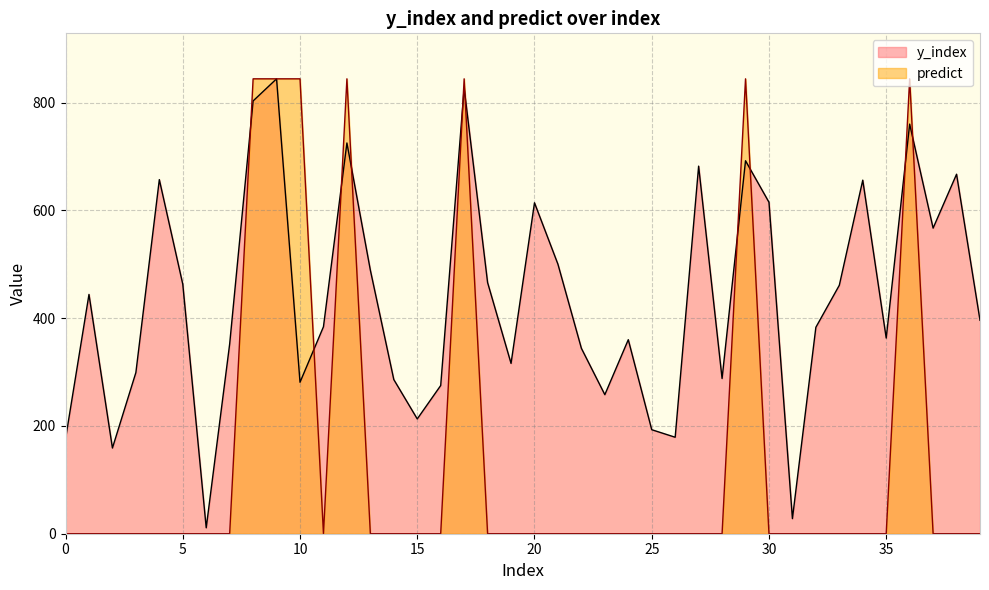

True or false: y_index and predict cross at least once.

True